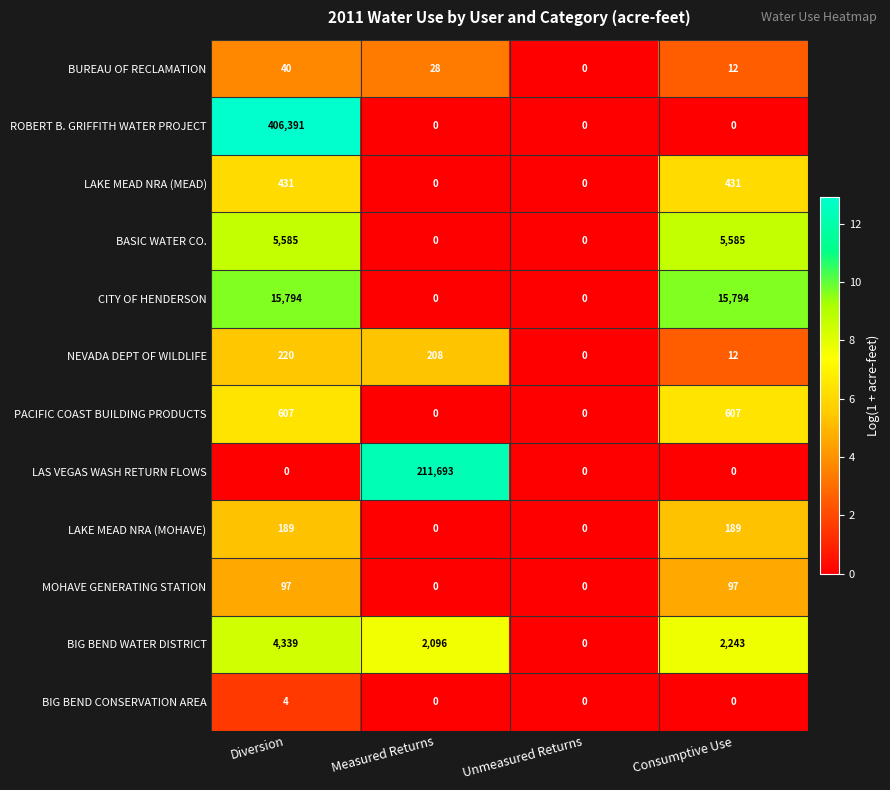

Which category has the highest value across all series?

Diversion